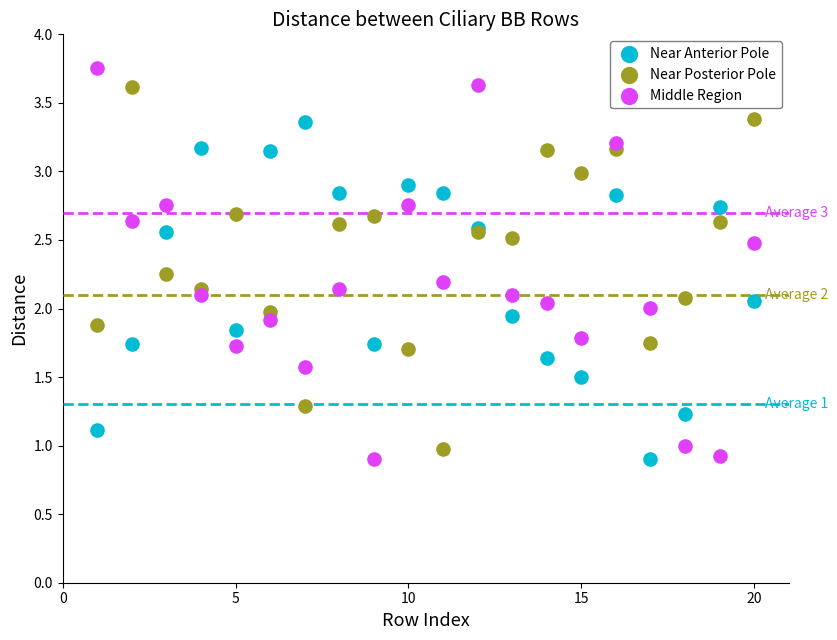

What is the X range (max minus min) for the scatter plot?

19.0